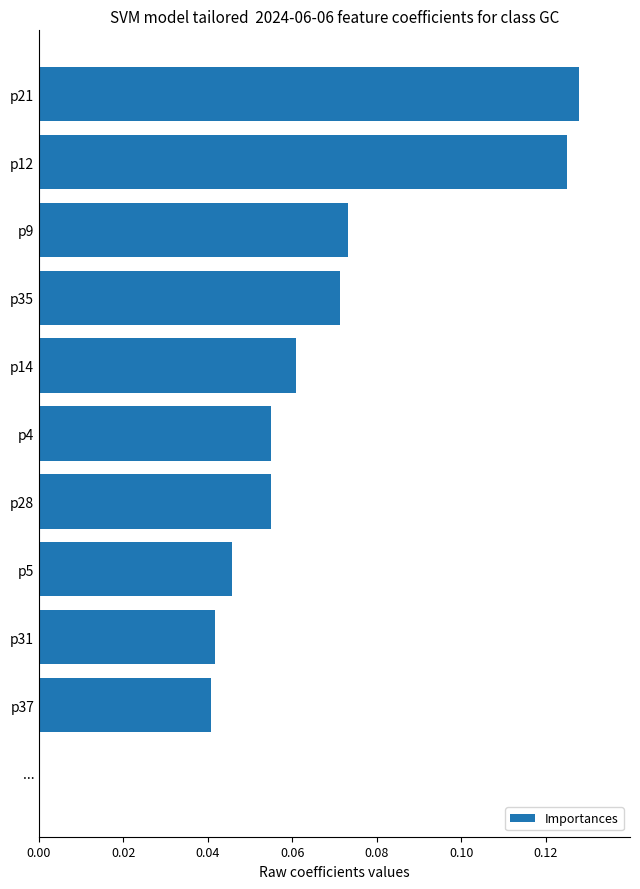

Are the bars horizontal?

Yes